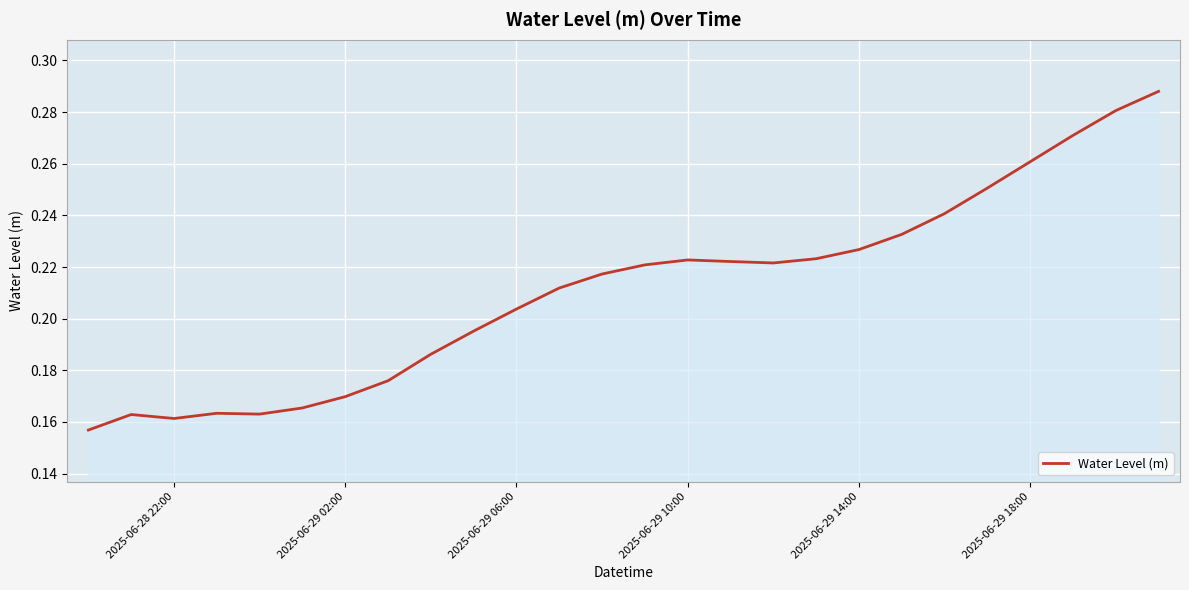

Does the chart display data point markers on the line(s)?

No